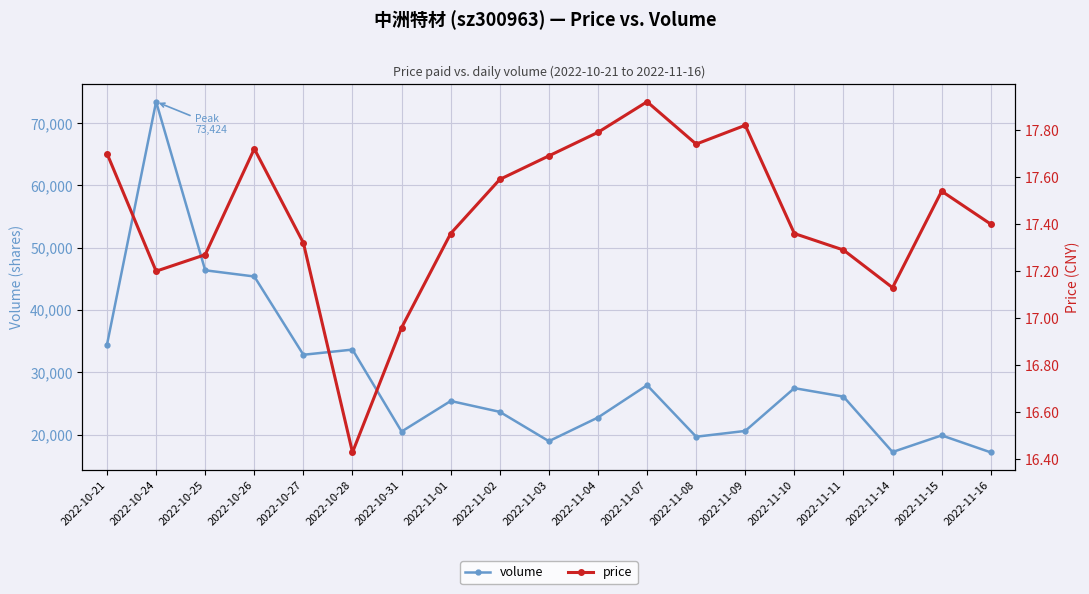

True or false: volume has more than 0 points higher than both neighbors.

True